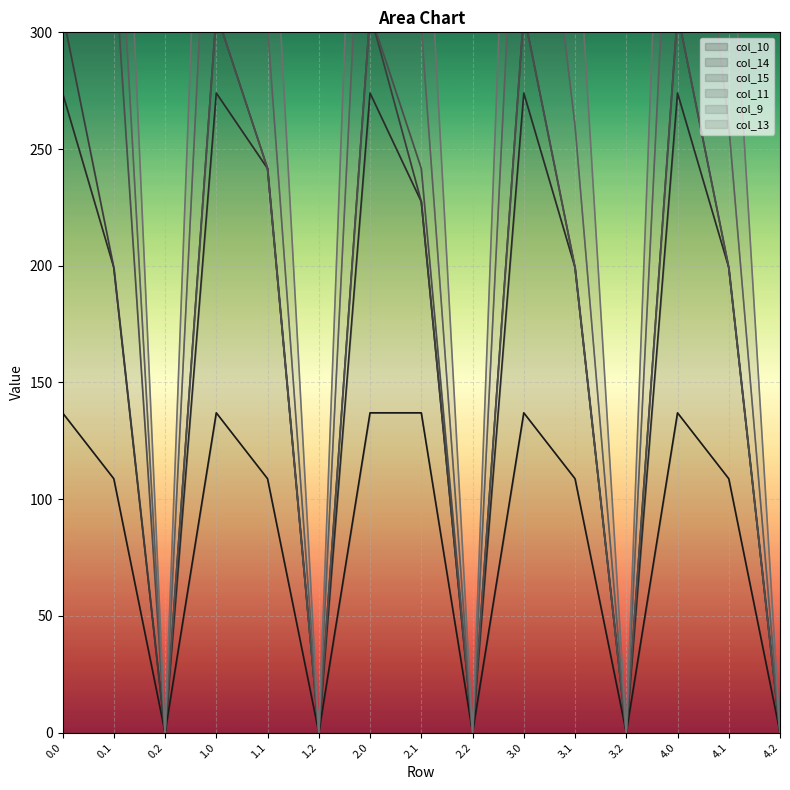

What is the spread (max minus min) of values at 2.1?

90.4